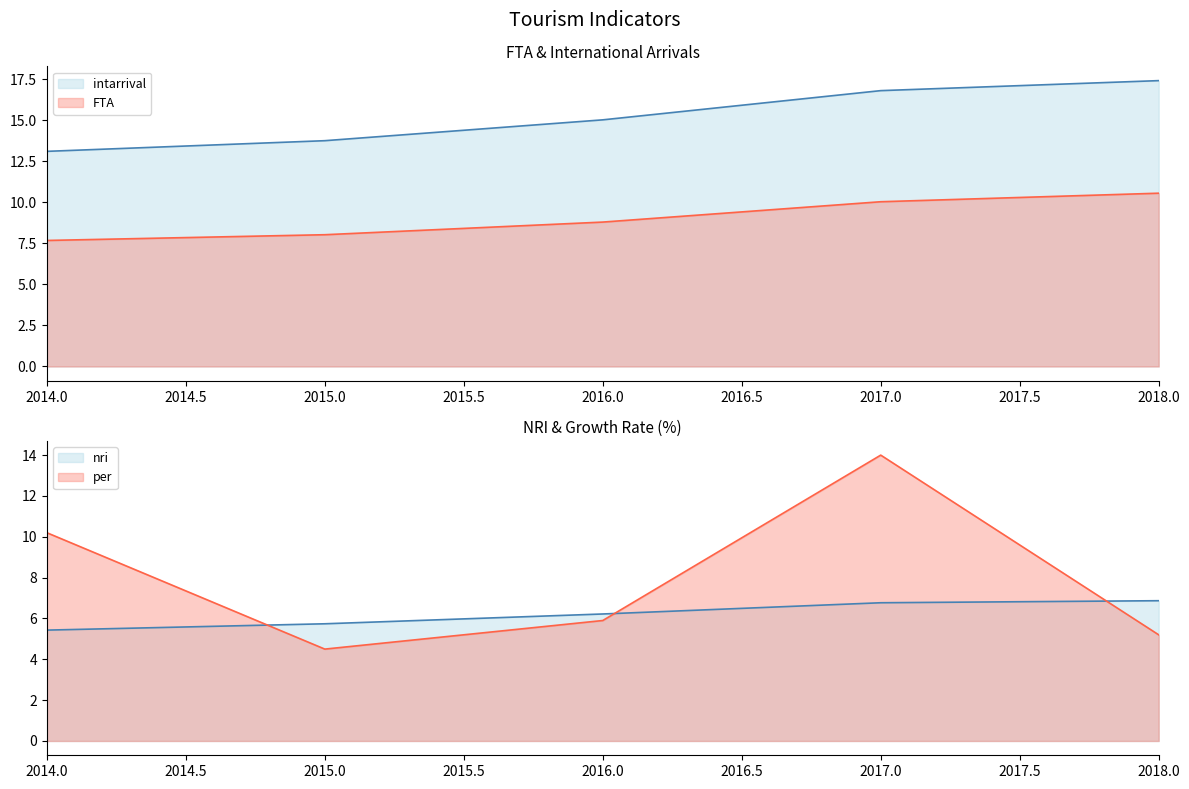

Rank the categories by nri value from highest to lowest.

2018, 2017, 2016, 2015, 2014